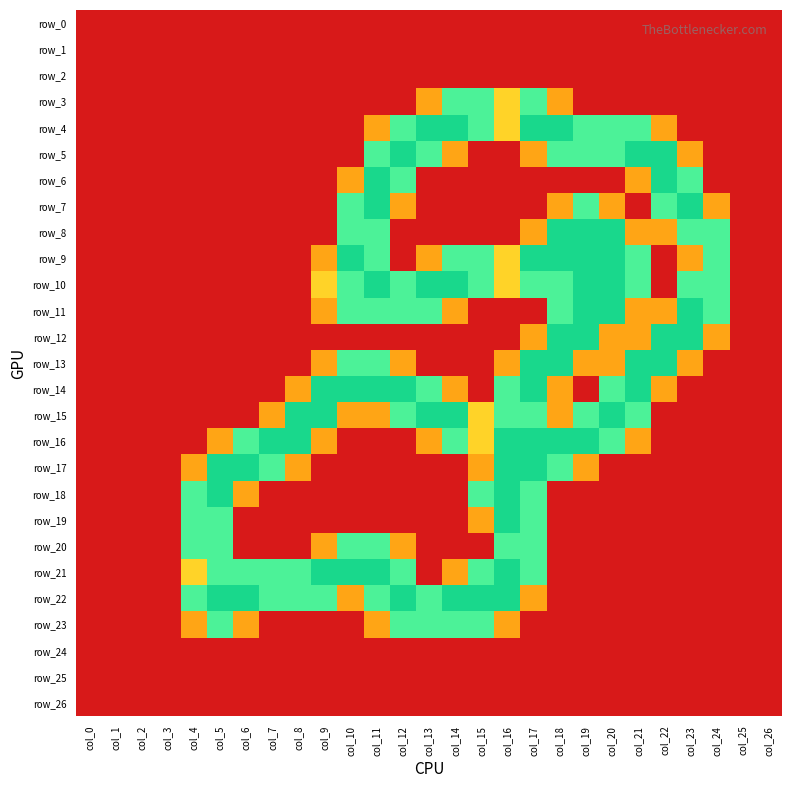

At which category is the sum across all series the highest?

col_17